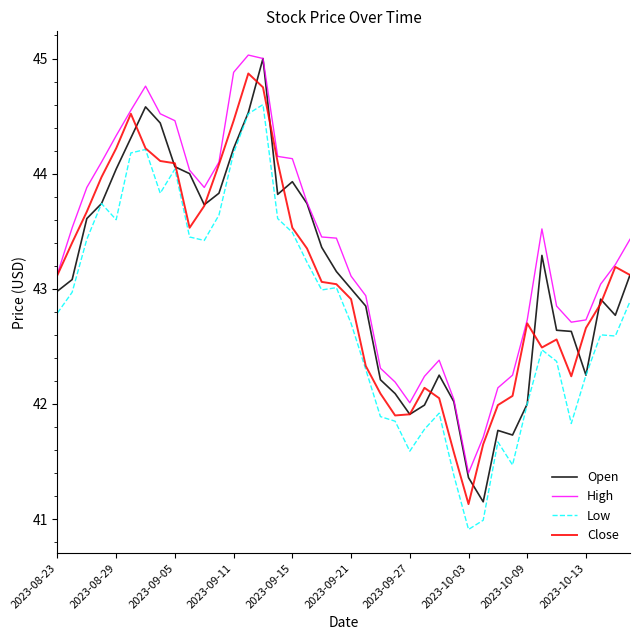

True or false: Low and High intersect in this chart.

False